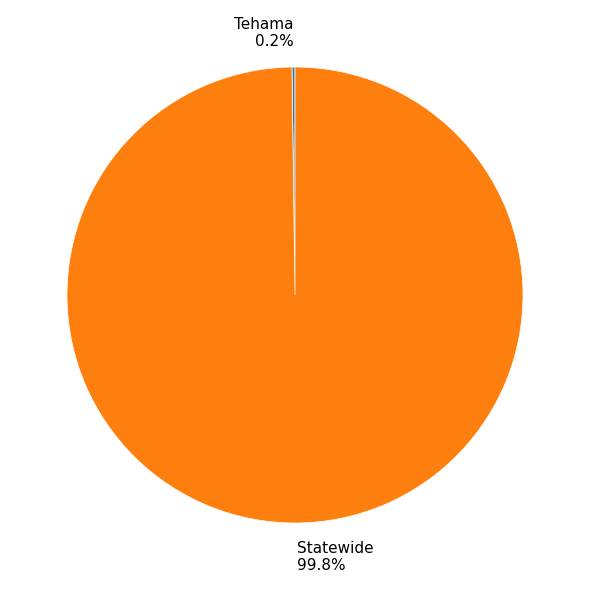

How much of the chart is everything except Statewide?

0.2%